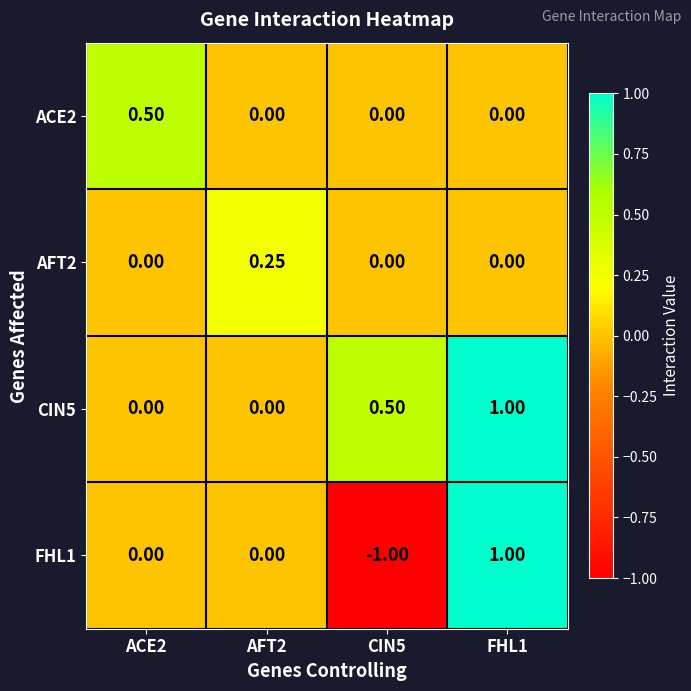

Which series changed the most between ACE2 and FHL1?

CIN5